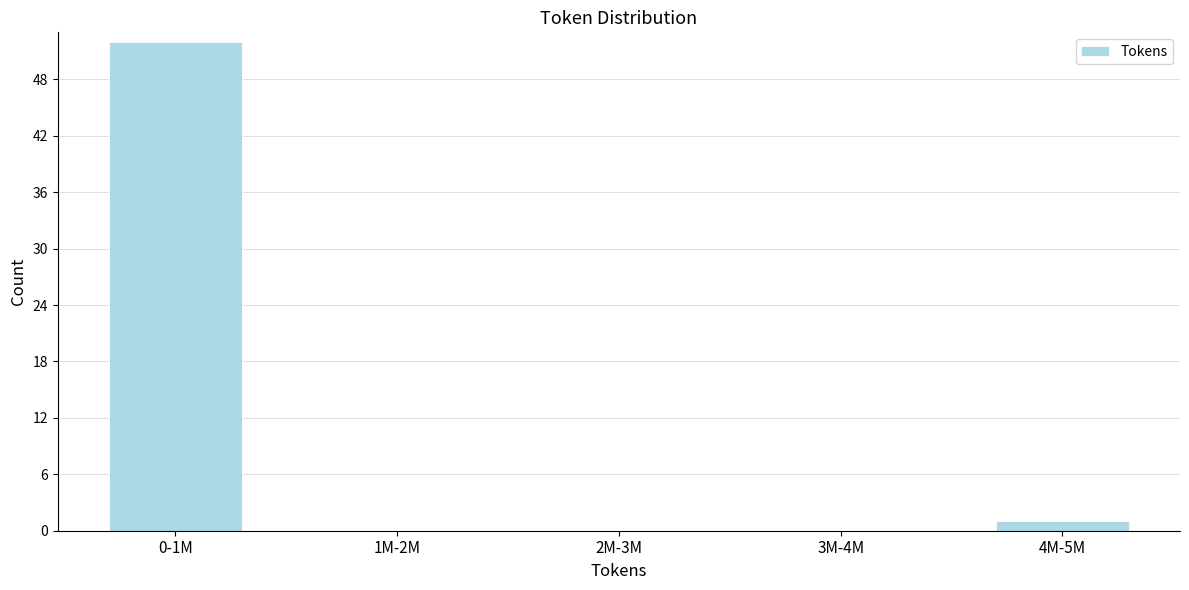

Reading left to right, list all the values displayed in this chart.

0-1M=52	1M-2M=0	2M-3M=0	3M-4M=0	4M-5M=1